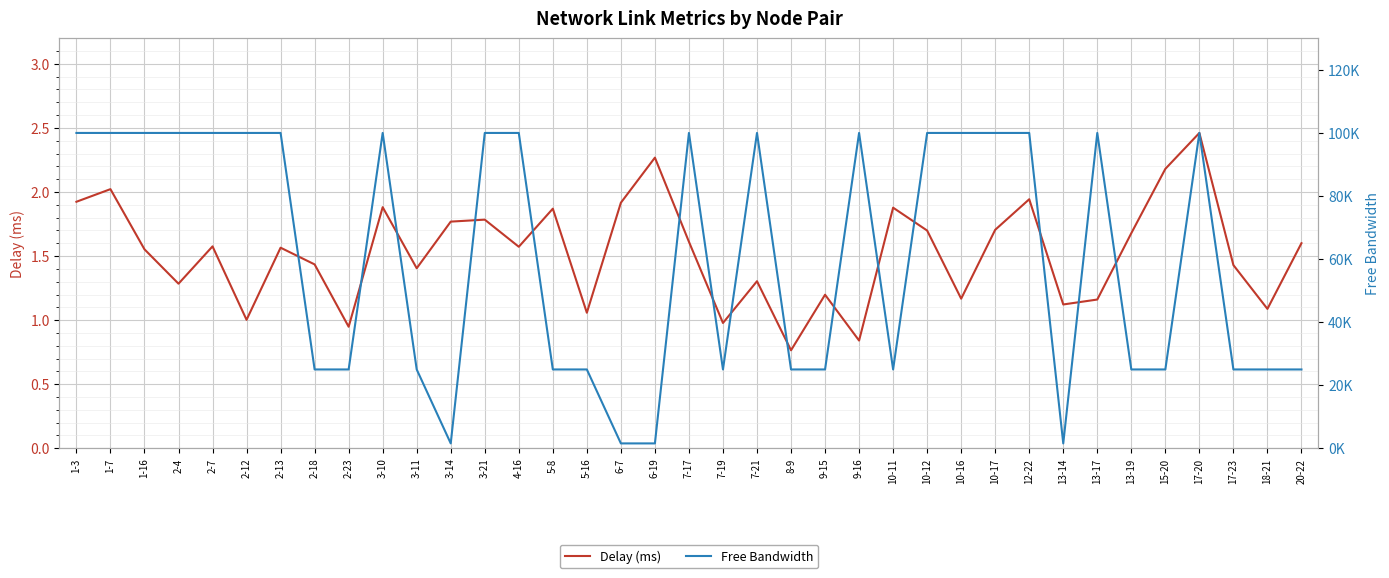

What is the difference between the Delay (ms) values at 2-13 and 15-20?

0.6